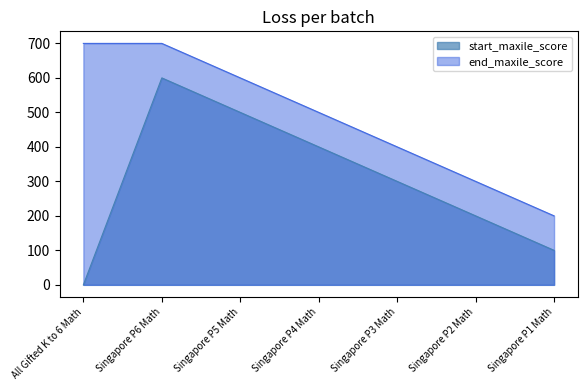

What is the average value of the start_maxile_score series?

300